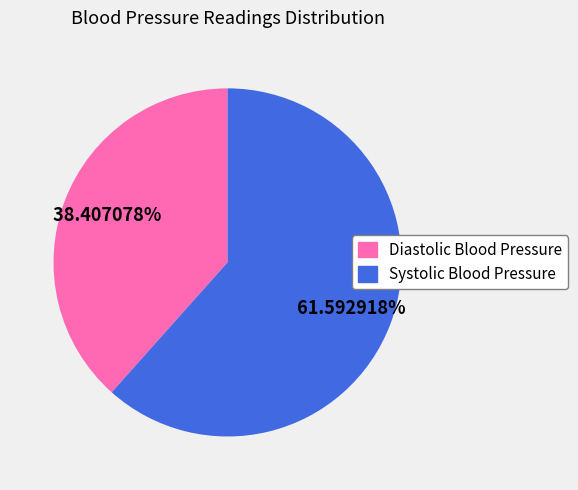

Is there any slice that represents more than half of the pie?

Yes